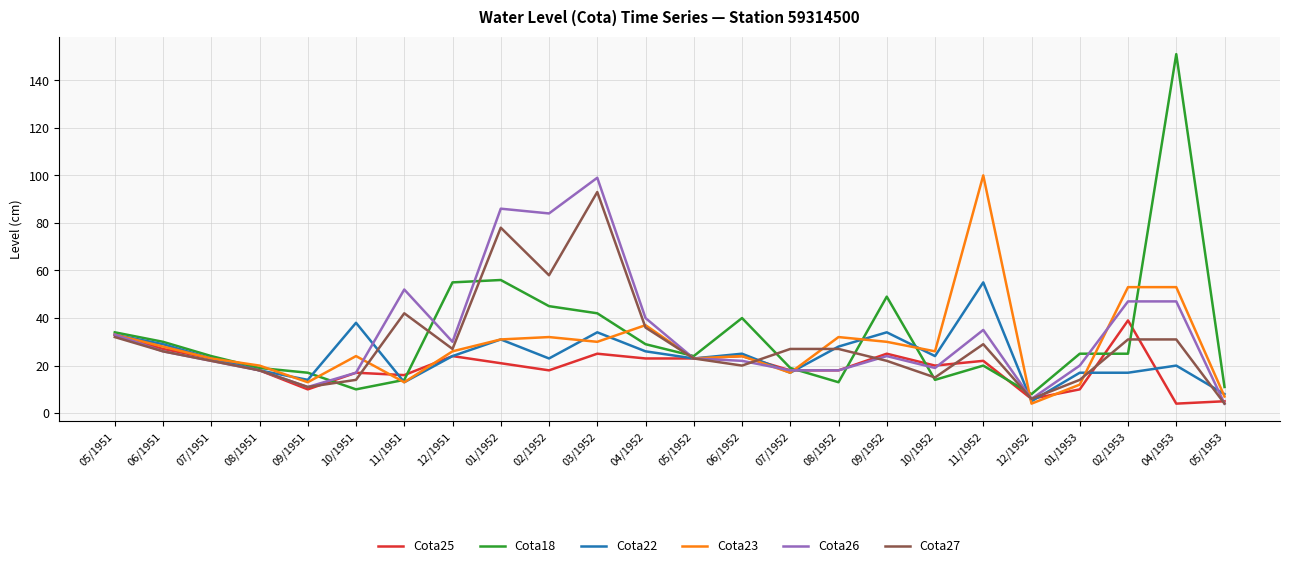

The value of Cota26 at 05/1952 is 9. True or false?

False